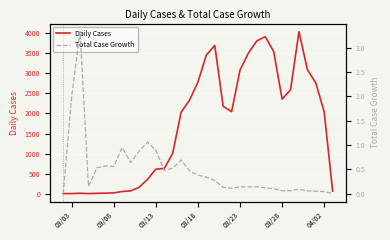

Count the number of categories in the chart.

33